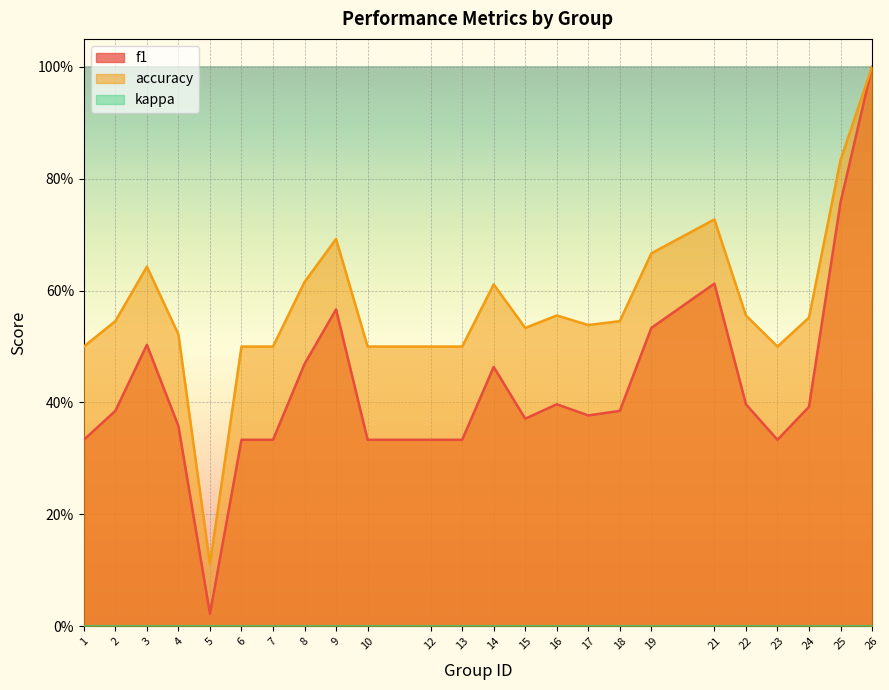

At which label is accuracy closest to 0?

5